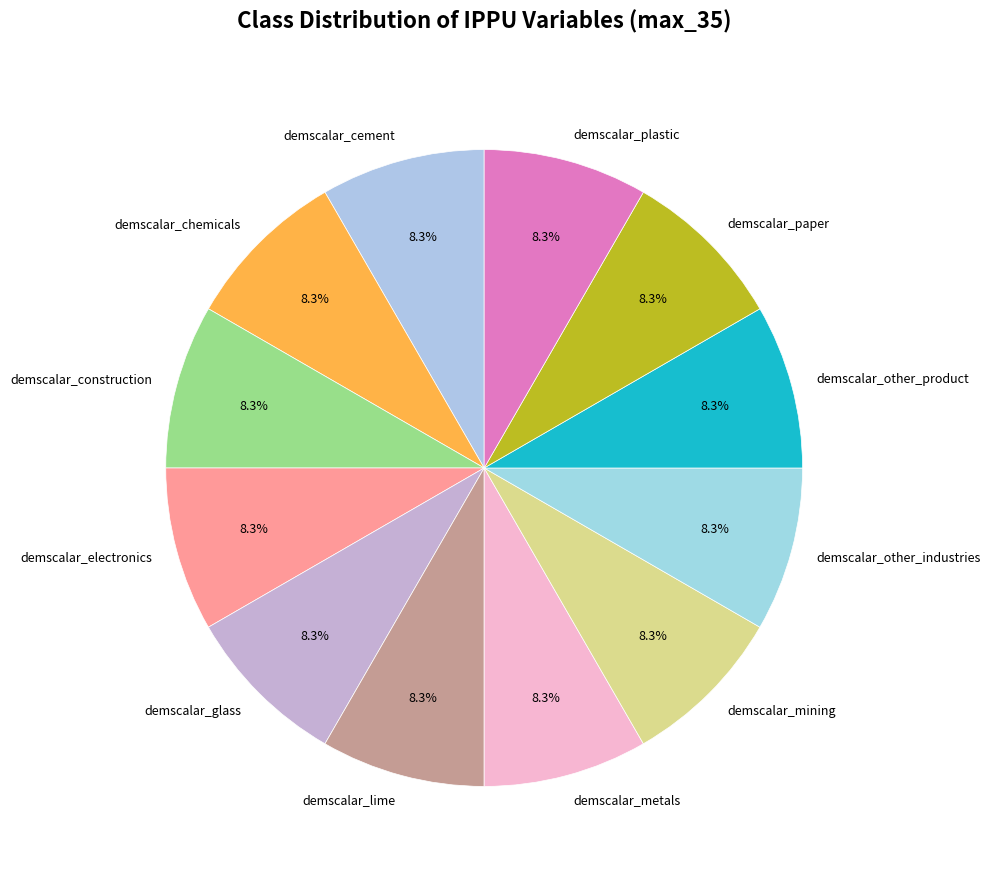

How many slices are in this pie chart?

12